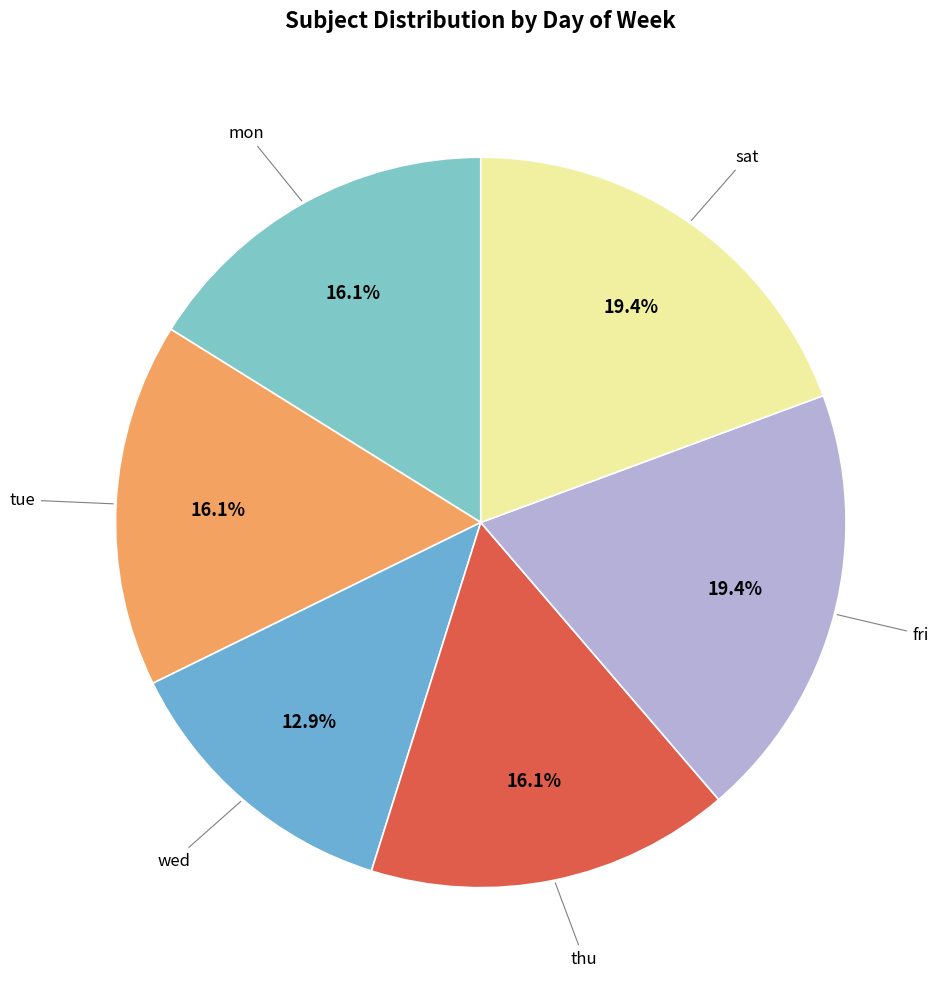

What is the smallest slice in the pie chart?

wed